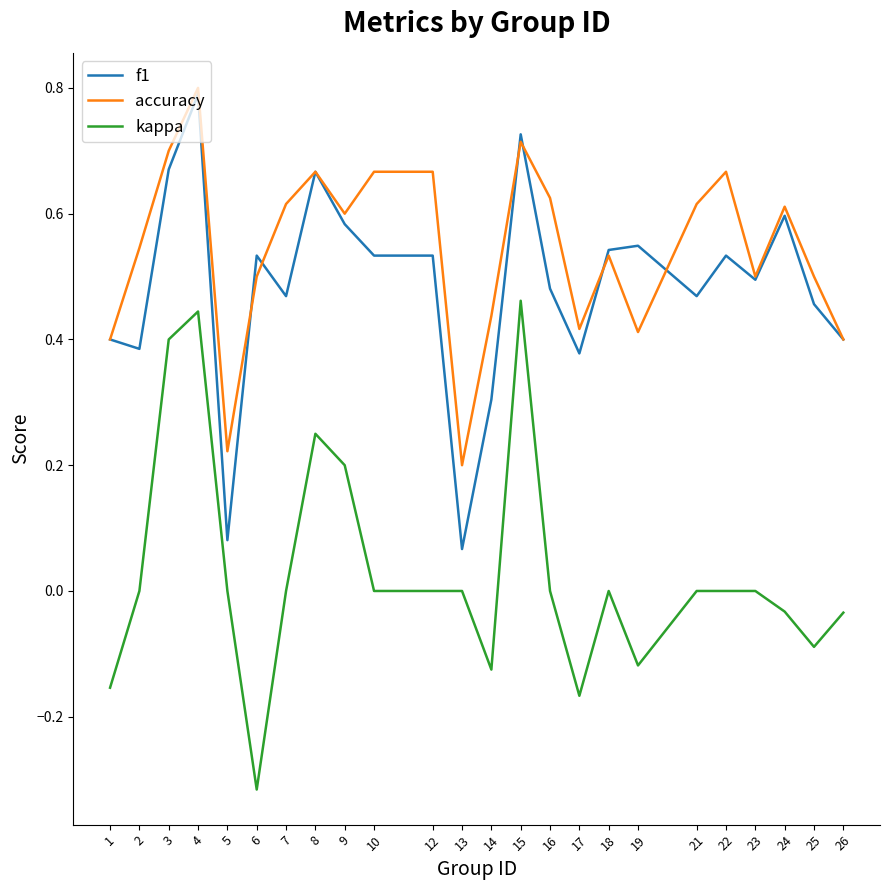

The f1 series shows 0.2 at 2. True or false?

False